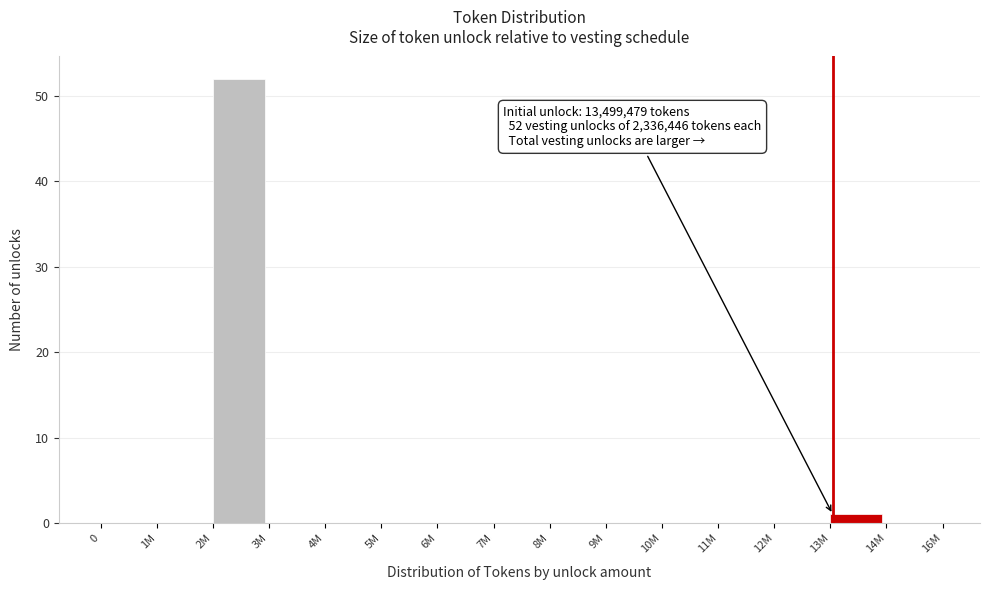

Reading left to right, list all the values displayed in this chart.

0=0	1M=0	2M=52	3M=0	4M=0	5M=0	6M=0	7M=0	8M=0	9M=0	10M=0	11M=0	12M=0	13M=1	14M=0